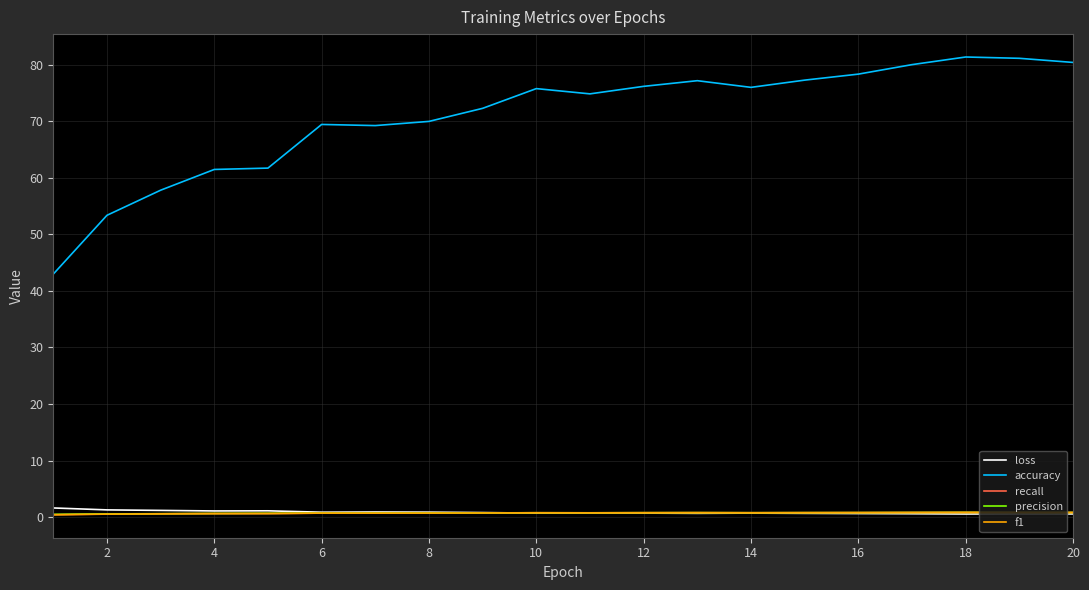

What is the greatest value displayed?

81.4